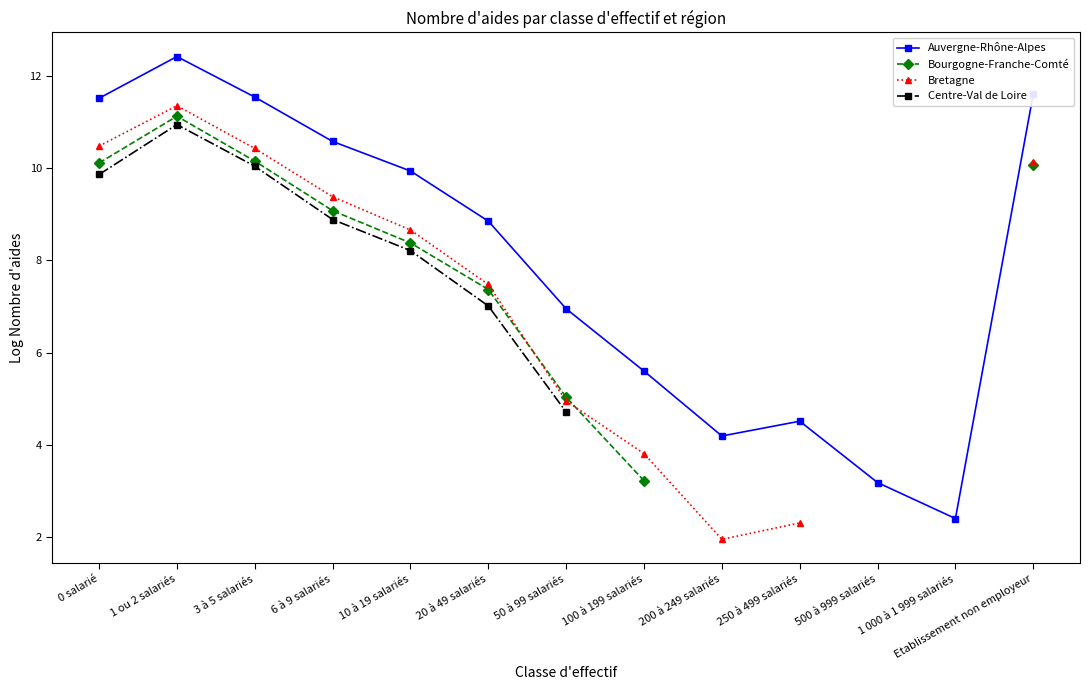

Where is the first local maximum for Auvergne-Rhône-Alpes?

1 ou 2 salariés